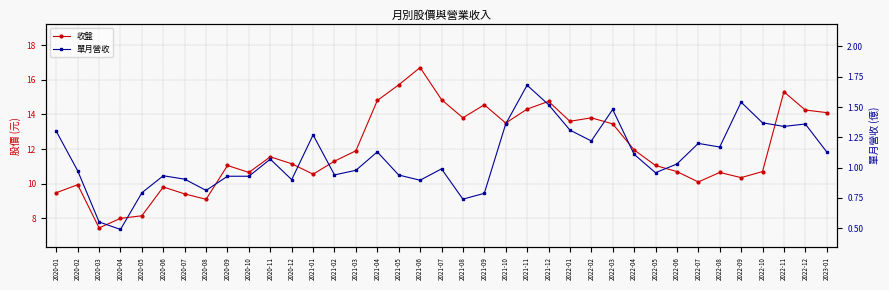

Which category has the highest value in the 單月營收 series?

2021-11